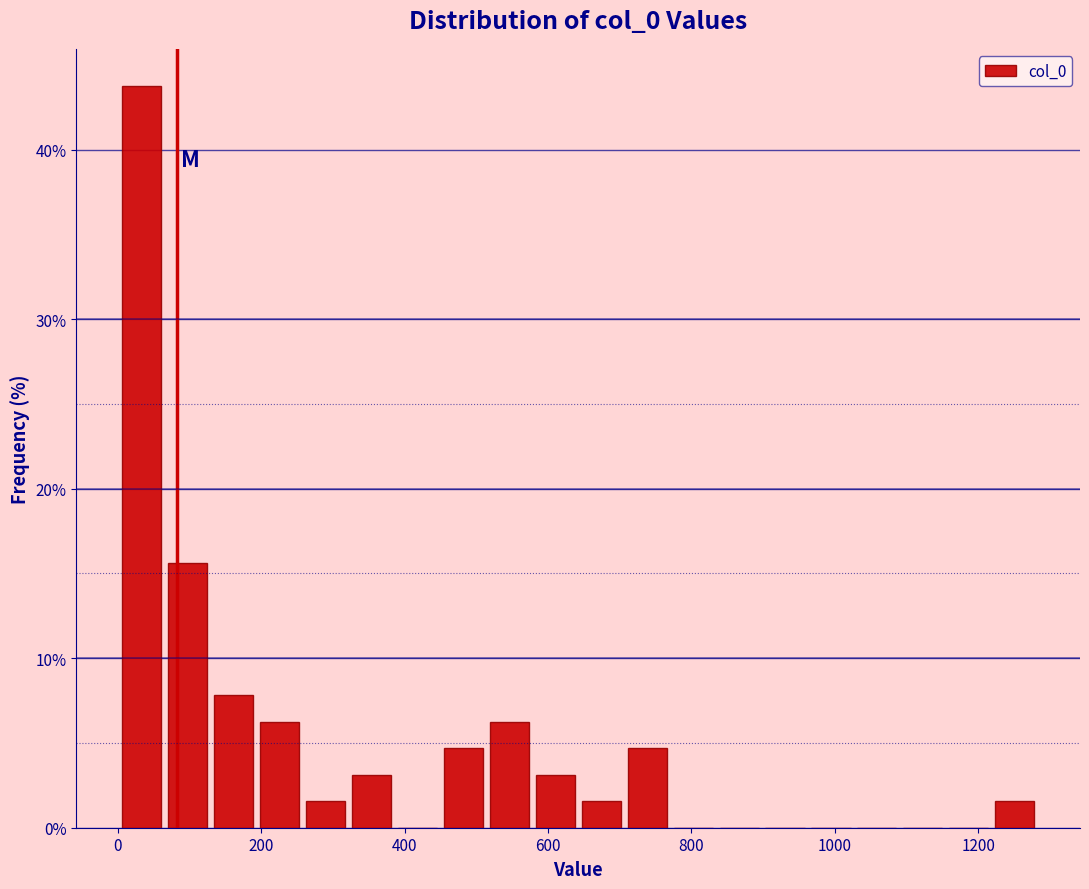

Around what value on the x-axis is the tallest bar? Give the approximate position of its centre, as read against the axis.

40